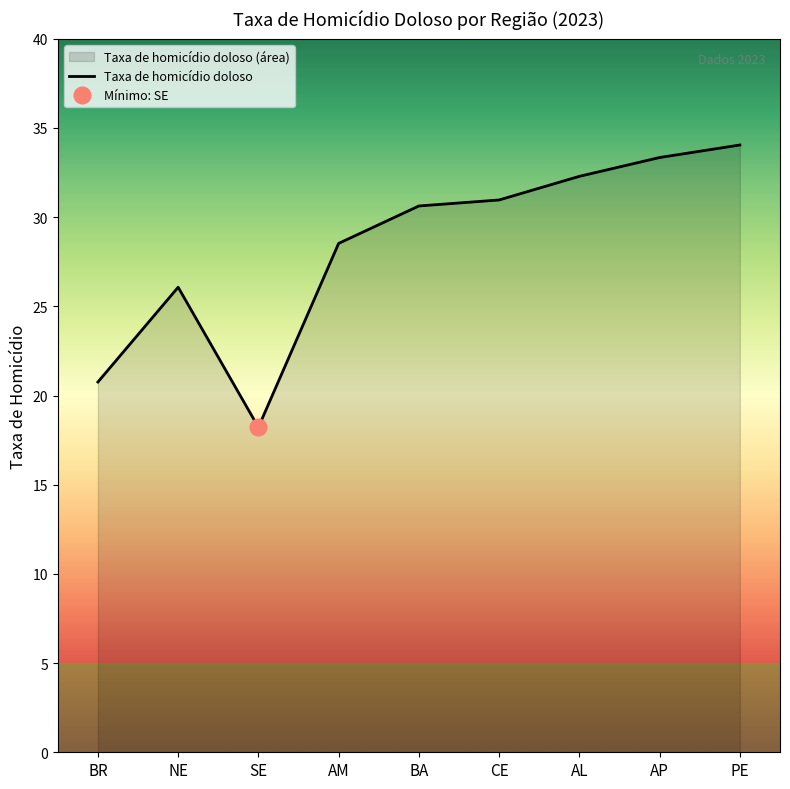

Reading left to right, transcribe all the data shown in this chart.

20.8	26.1	18.2	28.5	30.6	31.0	32.3	33.3	34.0